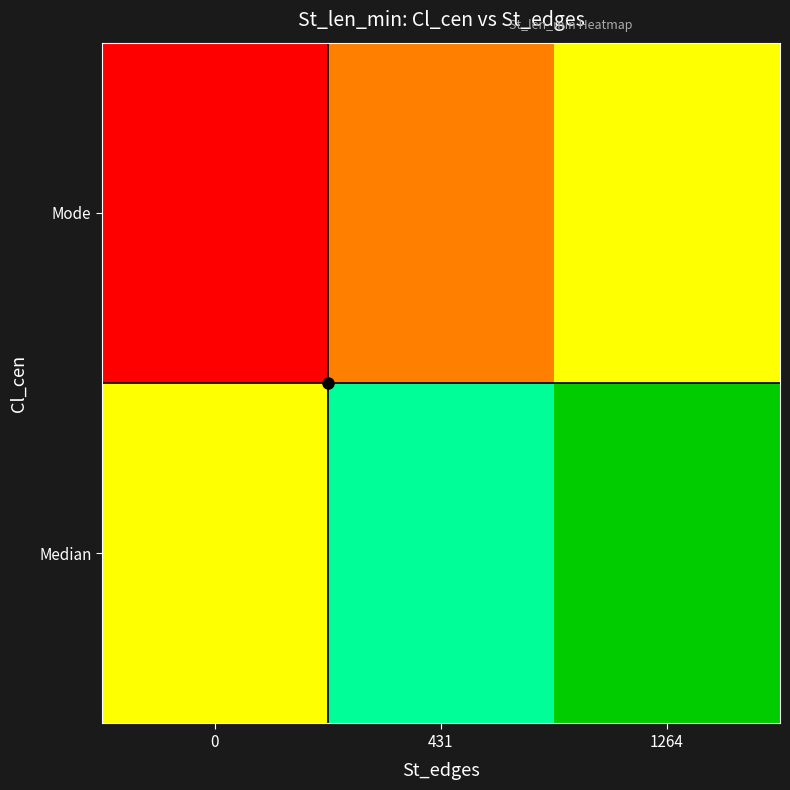

Between 0 and 431, which is larger?

431